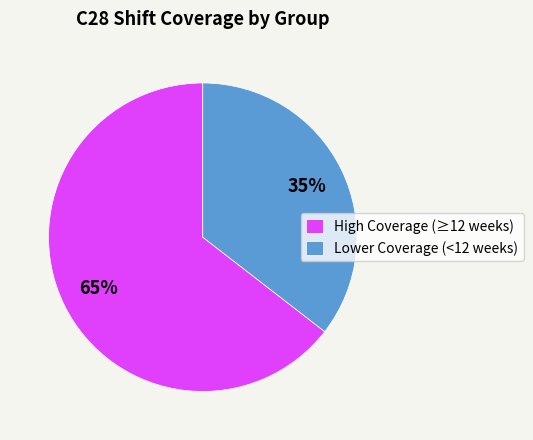

To the nearest percent, what portion does High Coverage (≥12 weeks) represent?

65%